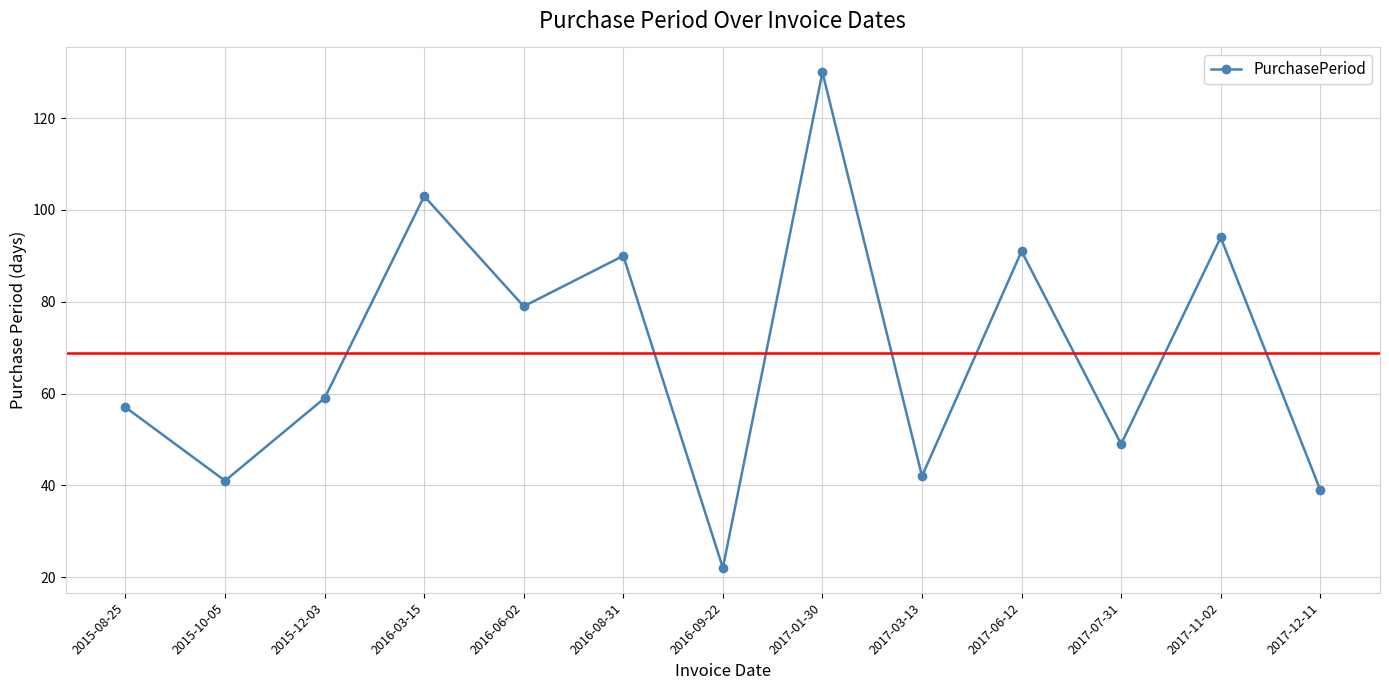

What is the difference between the maximum and minimum values?

108